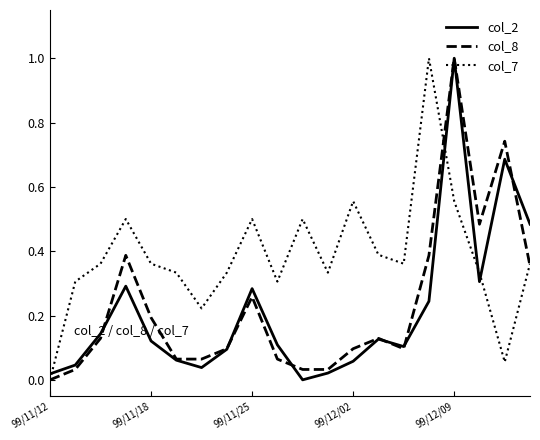

What is the maximum value shown in the chart?

1.0